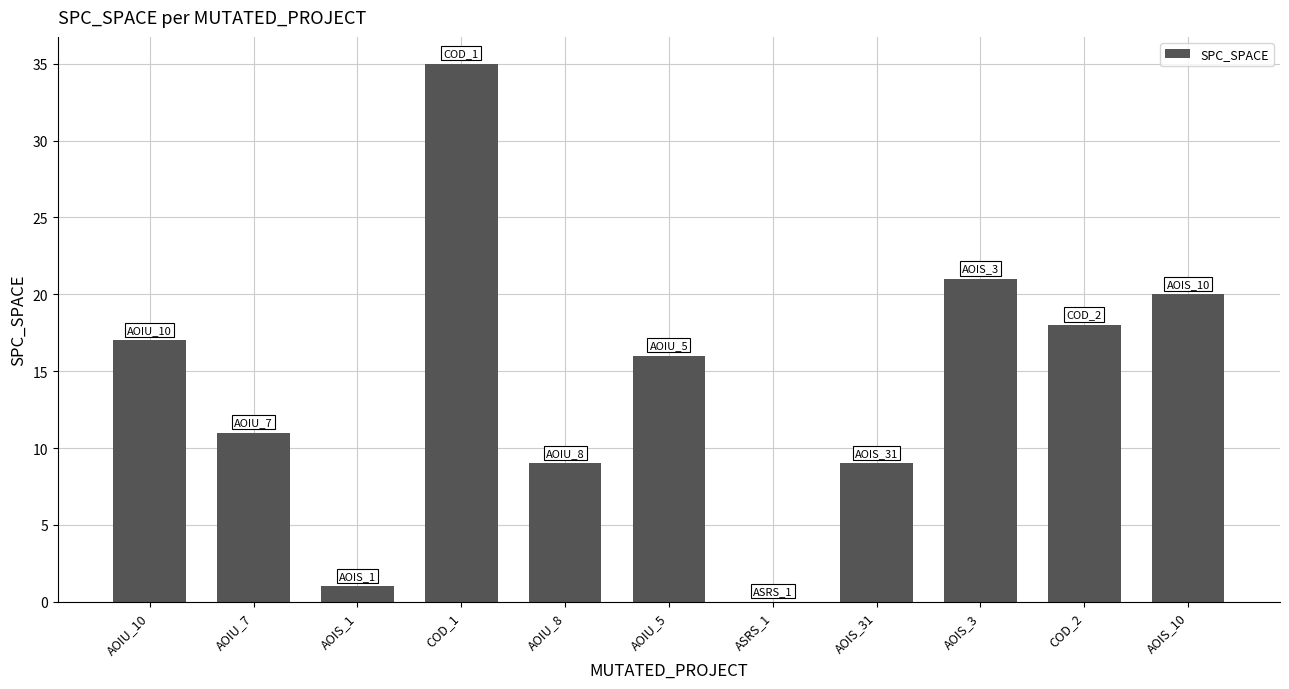

How many values are above zero?

10